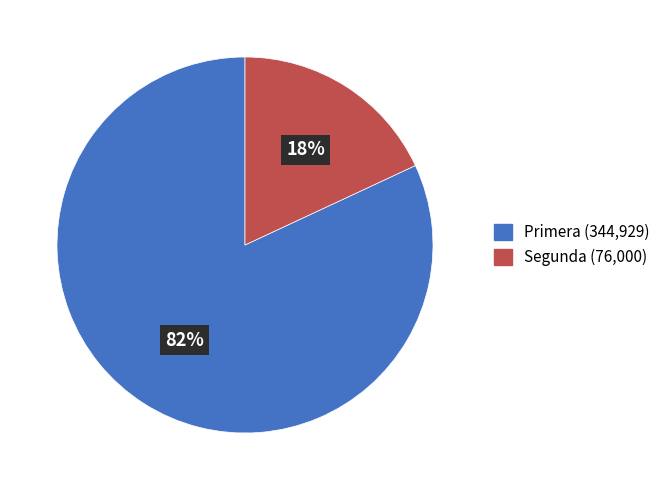

Does any single category account for the majority?

Yes